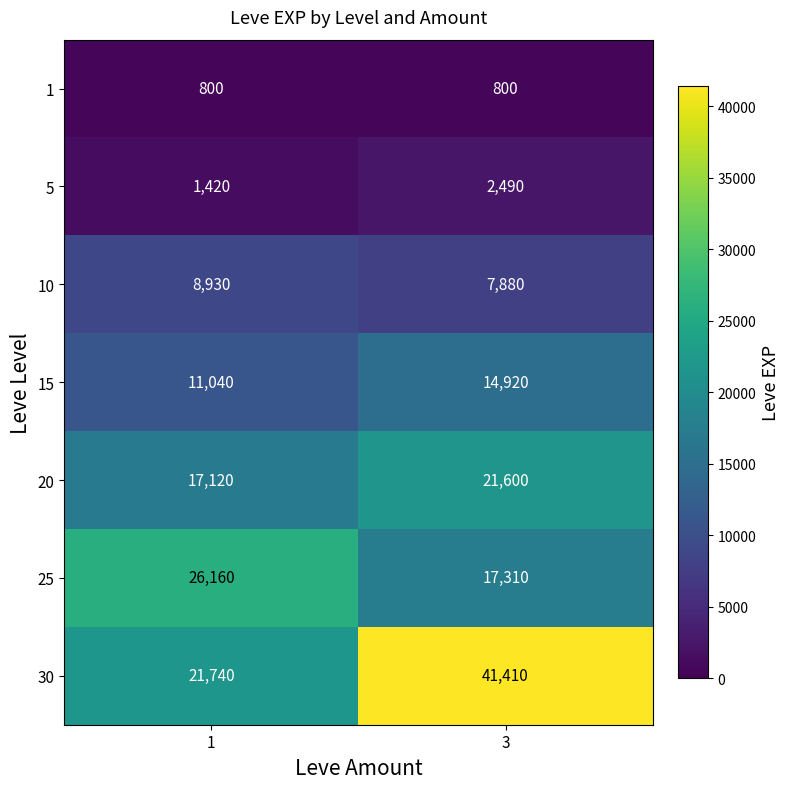

What is the approximate value of 10 at 1, to the nearest 10?

8930